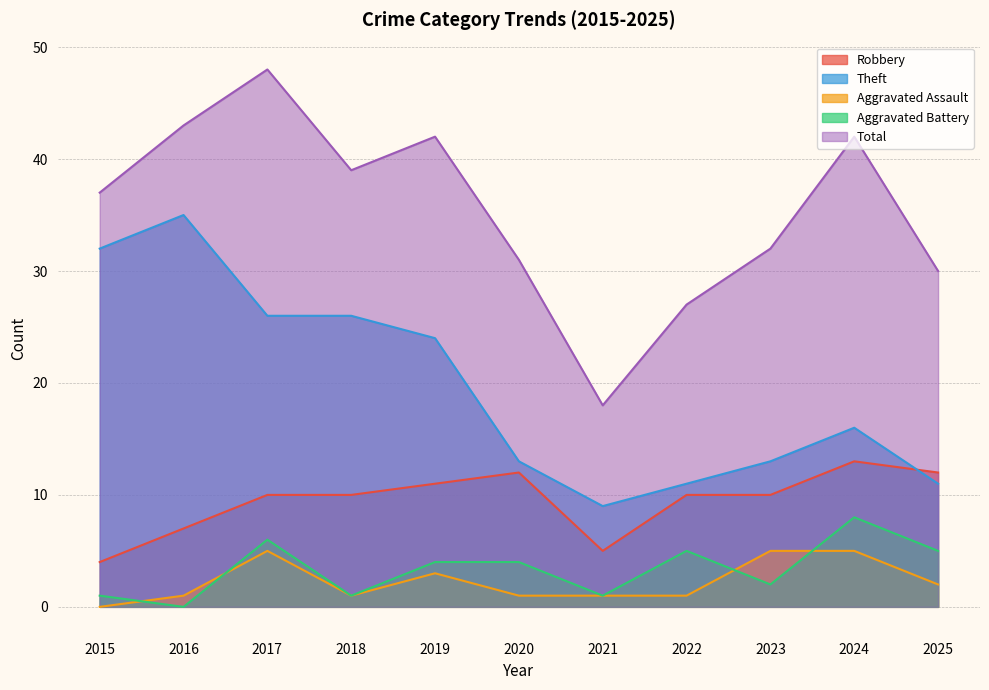

Rank the series by their maximum value, from lowest to highest.

Aggravated Assault, Aggravated Battery, Robbery, Theft, Total